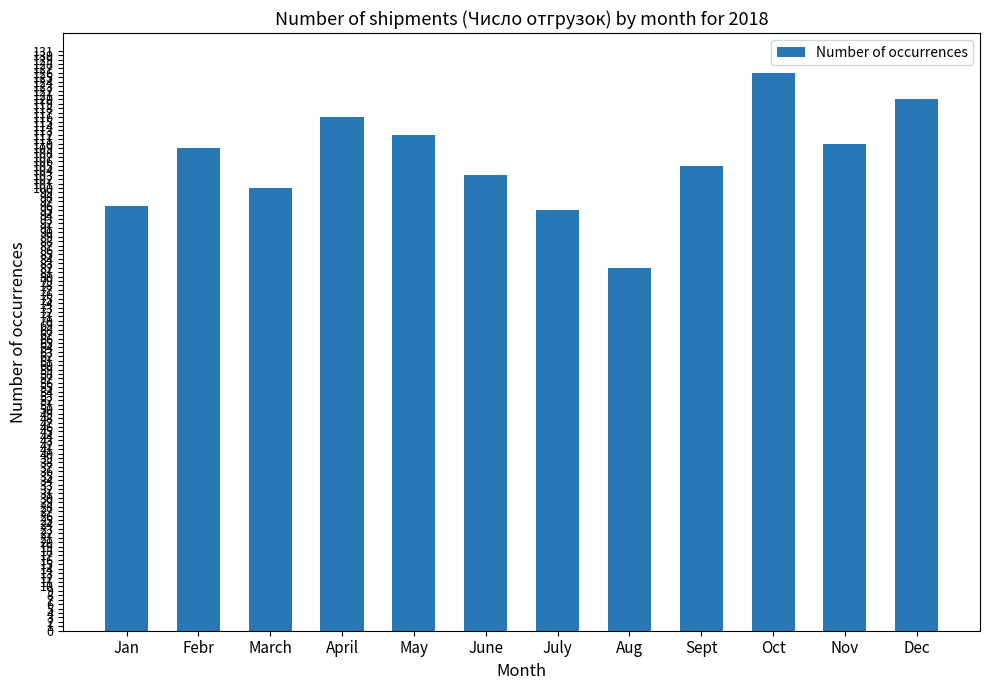

What is the approximate value at Febr, to the nearest 5?

110